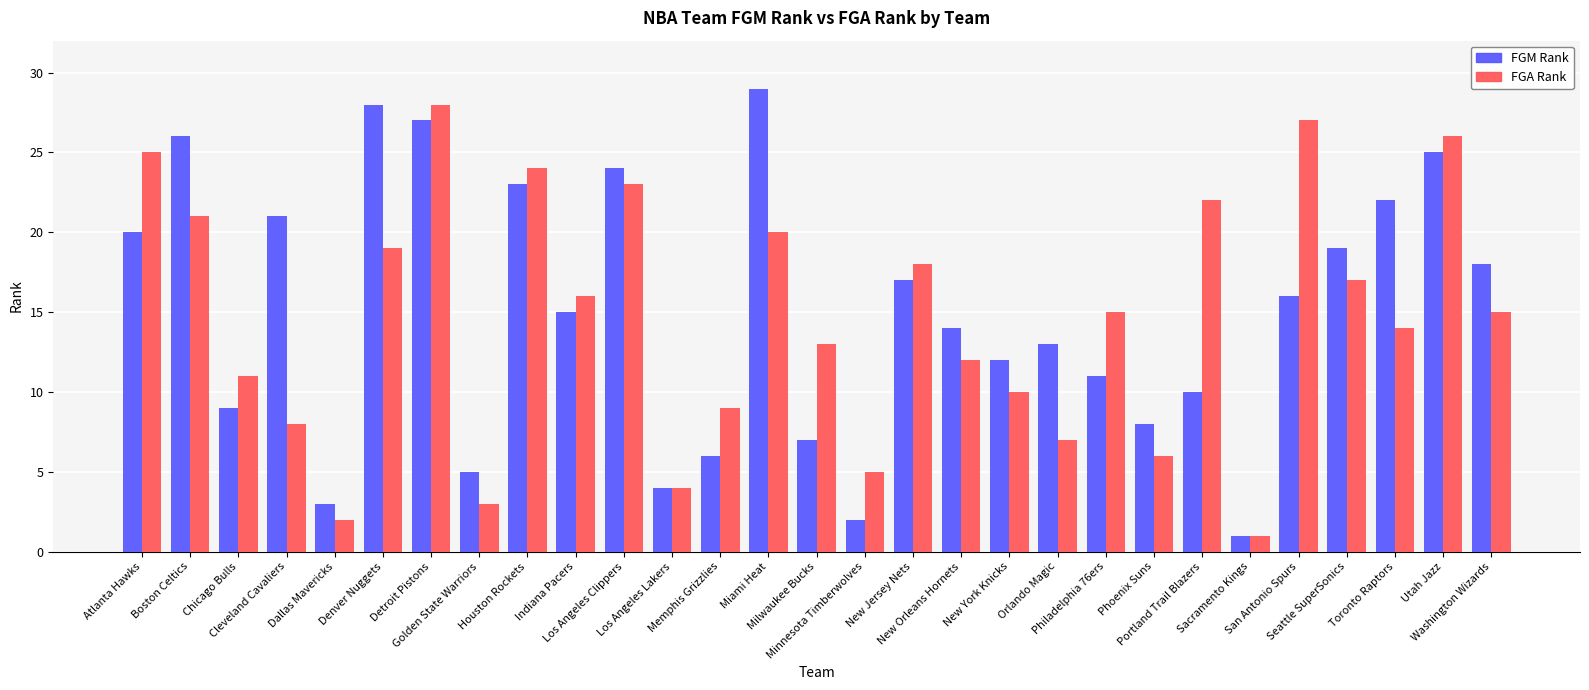

How many data points does each series have?

29